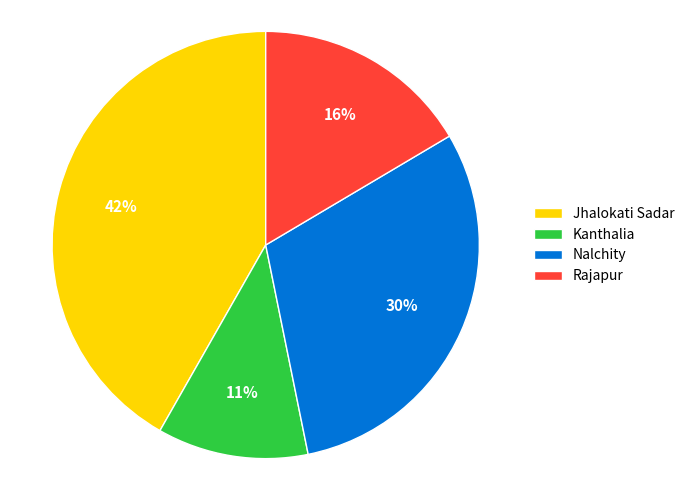

True or false: Kanthalia accounts for 22% of the total.

False